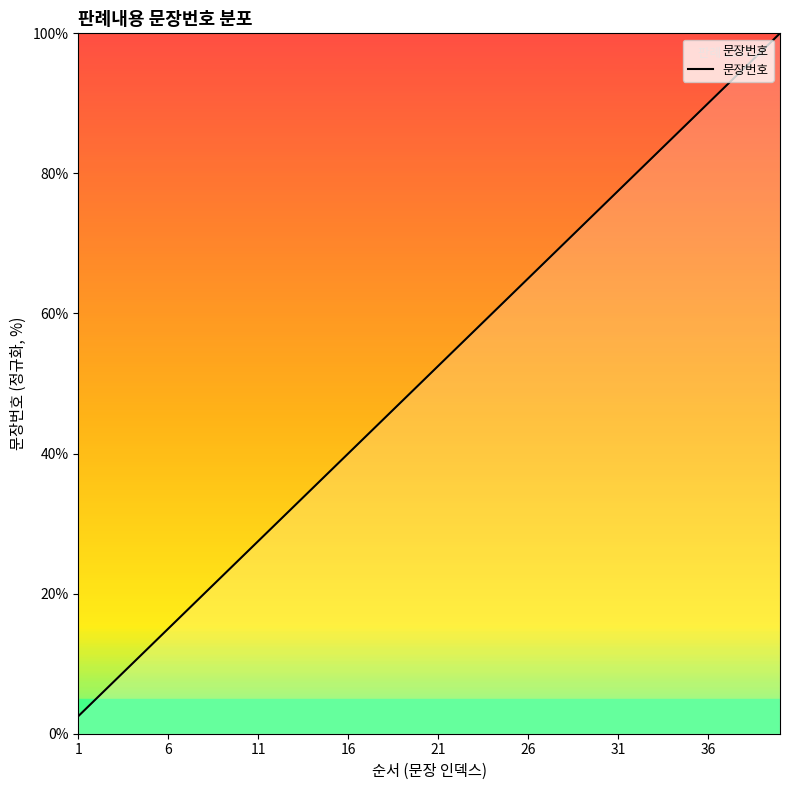

What is the greatest value displayed?

100.0